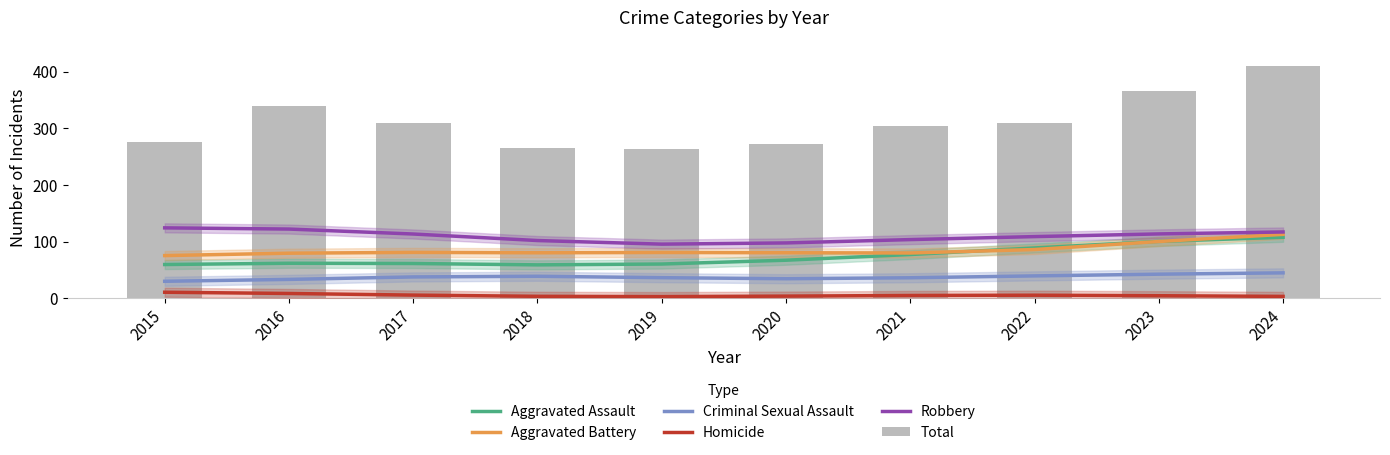

The value of Aggravated Battery at 2019 is 108.9. True or false?

False